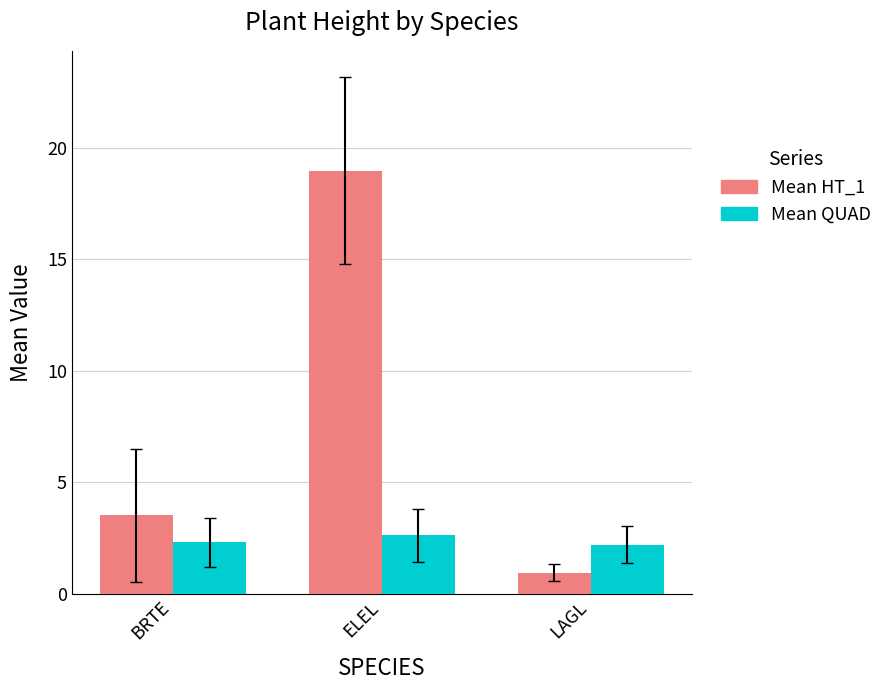

Which label corresponds to the smallest value in the chart?

LAGL